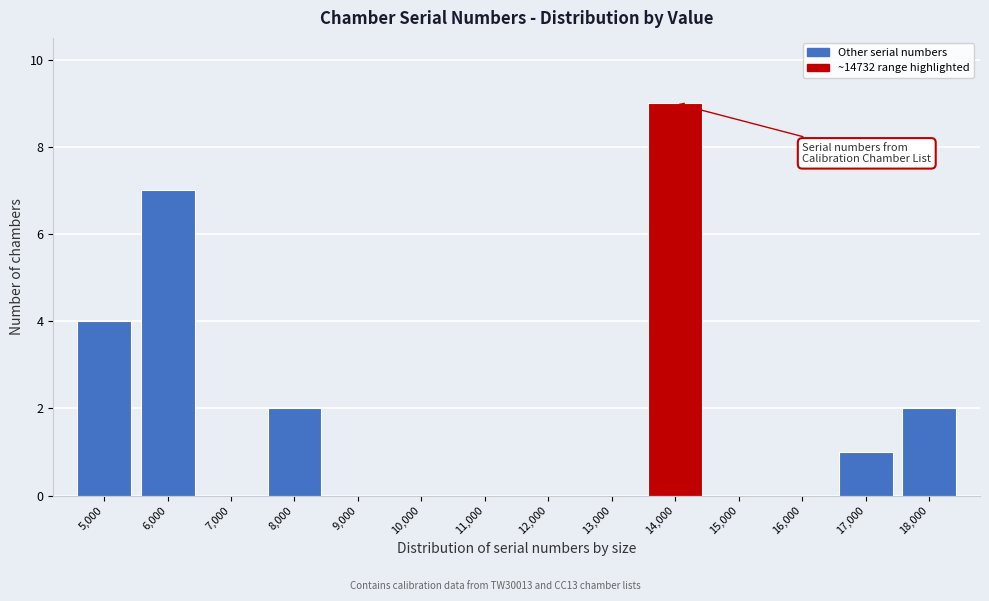

Reading left to right, list all the values displayed in this chart.

5,000=4	6,000=7	7,000=0	8,000=2	9,000=0	10,000=0	11,000=0	12,000=0	13,000=0	14,000=9	15,000=0	16,000=0	17,000=1	18,000=2